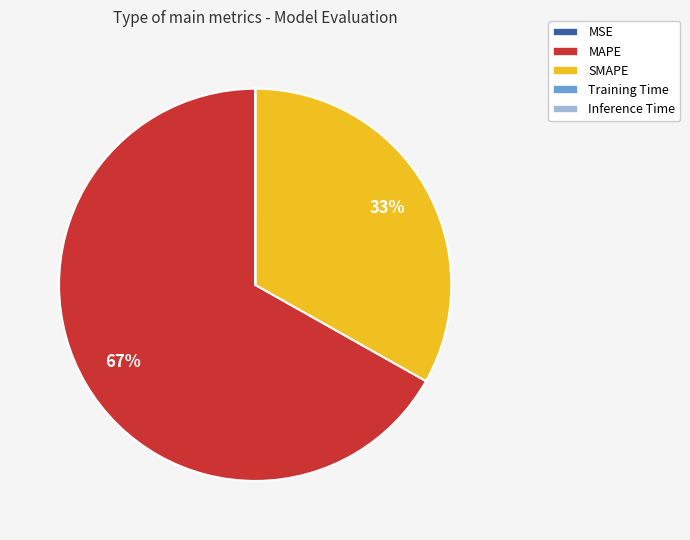

Which category has the biggest portion of the pie?

MAPE